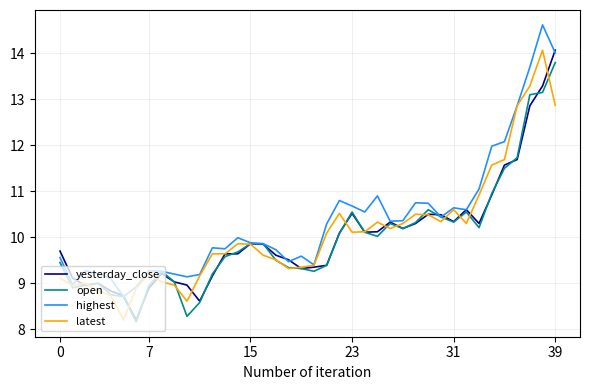

What is the lowest value of the highest series?

8.7